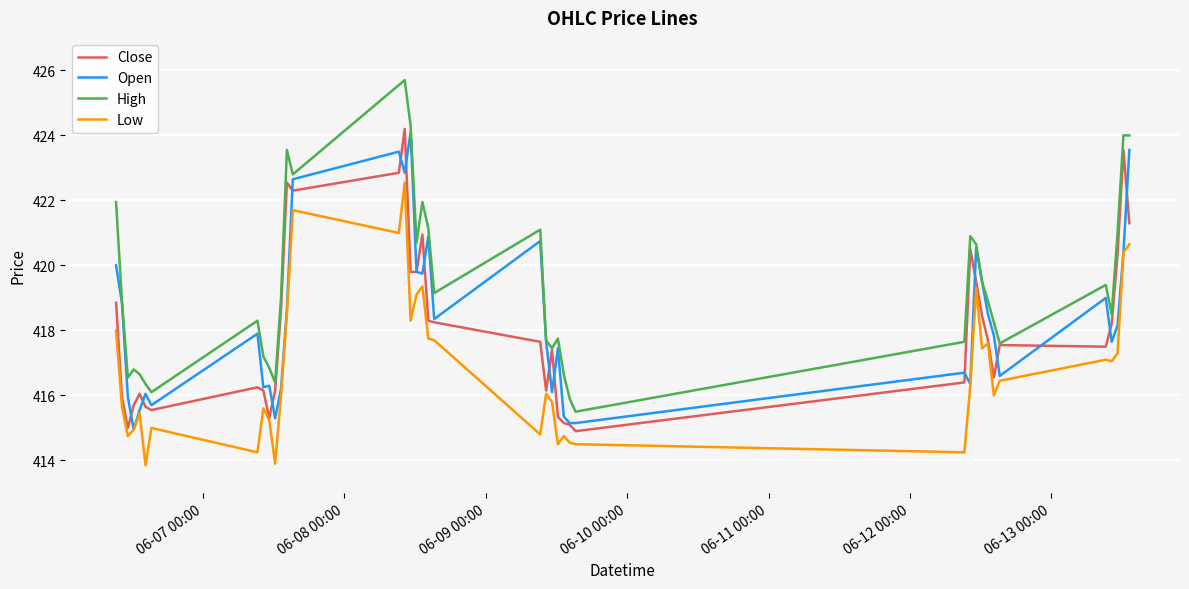

Which series has the largest total across all categories?

High